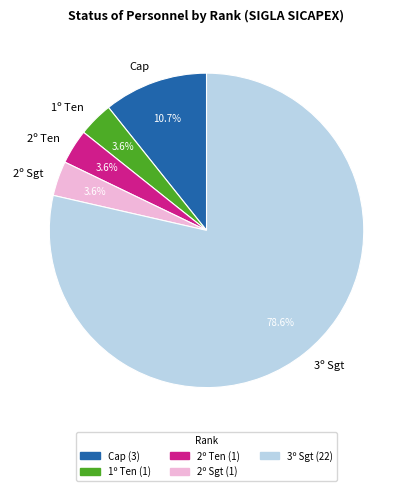

To the nearest percent, what portion does Cap represent?

11%